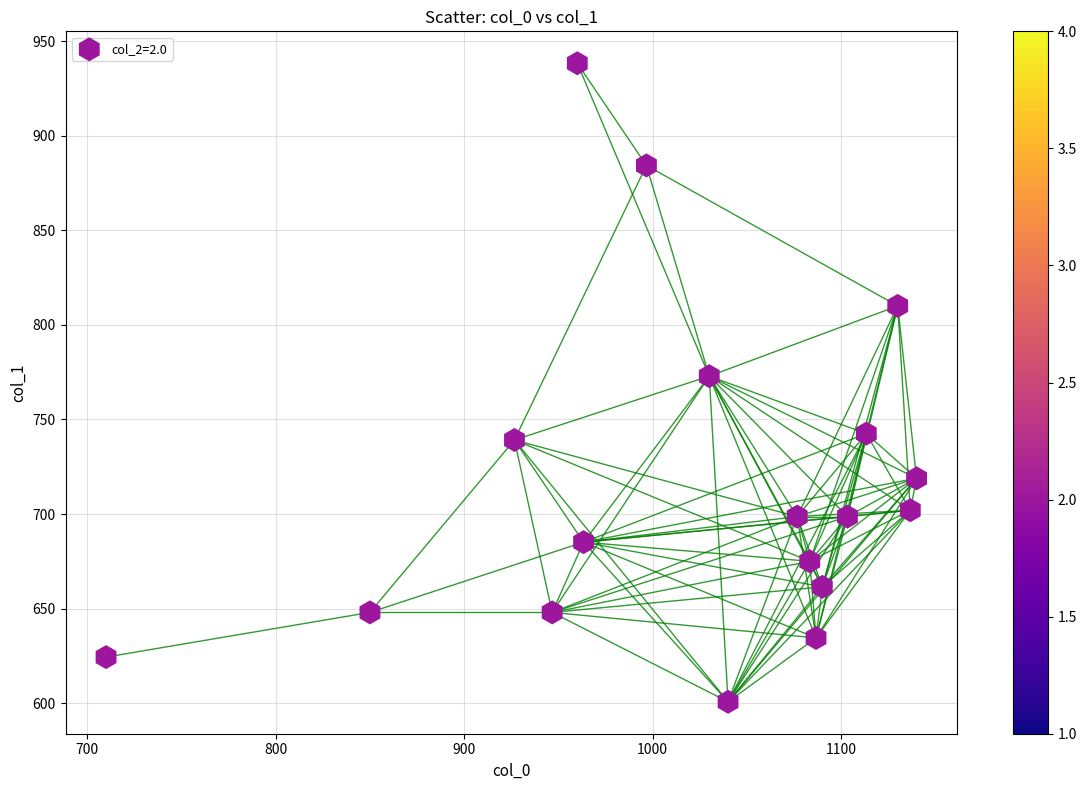

What is the range of Y values (max minus min)?

337.5